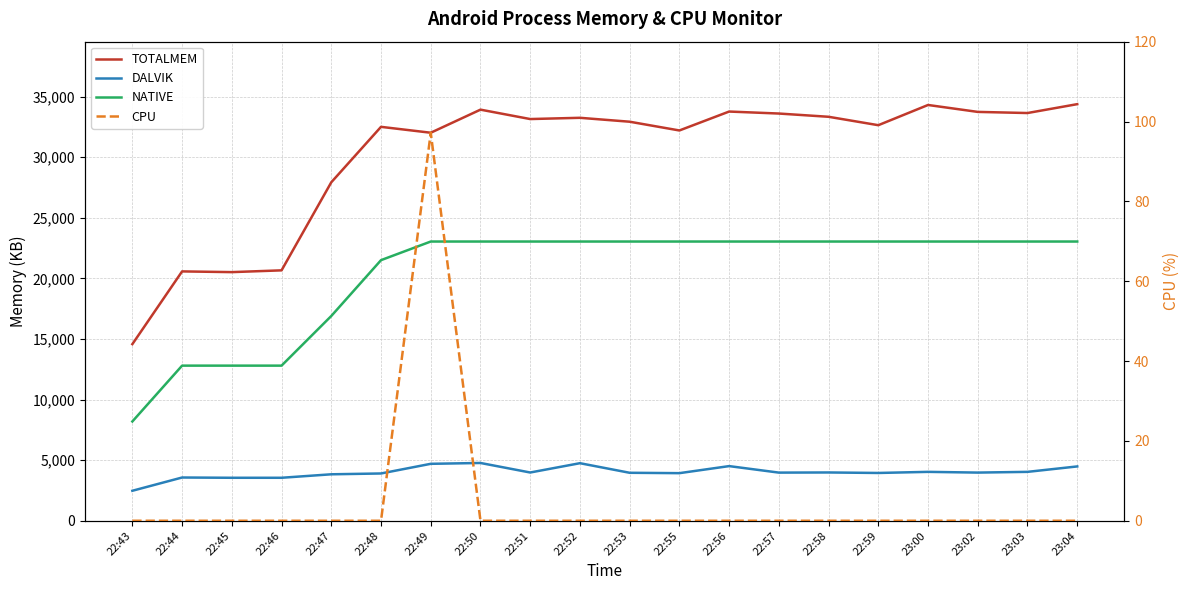

How many values in the CPU series exceed 0?

1